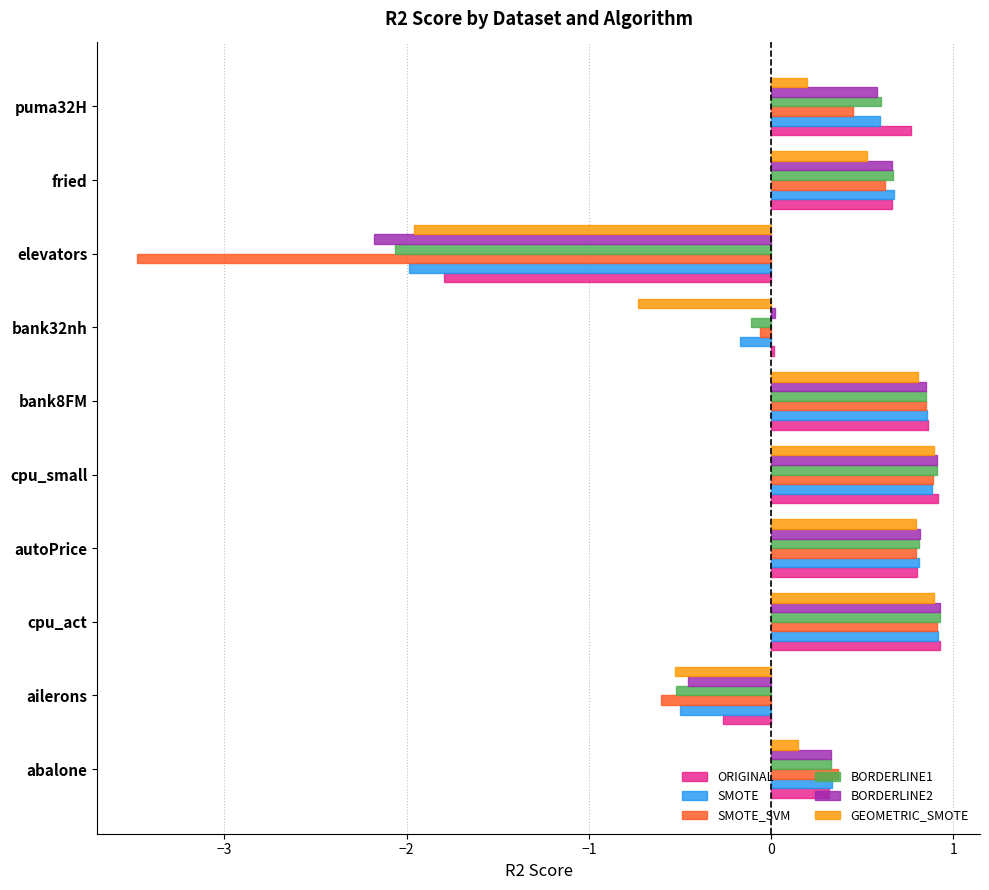

Count the number of data series in this chart.

6